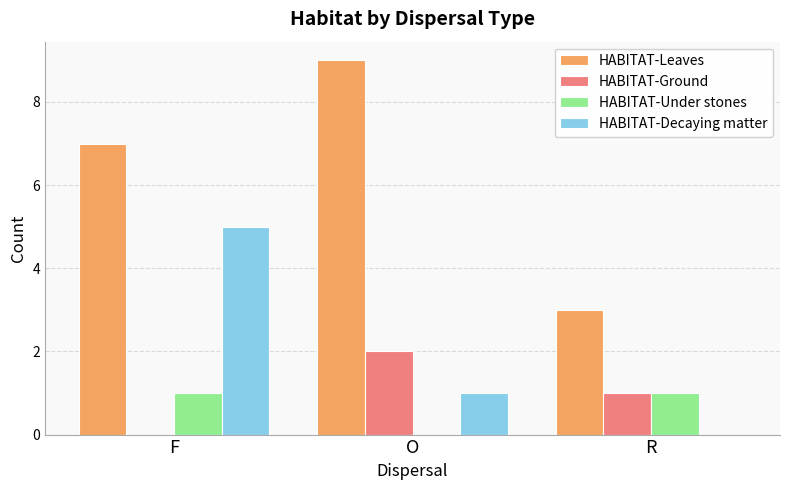

Which series changed the most between F and R?

HABITAT-Decaying matter